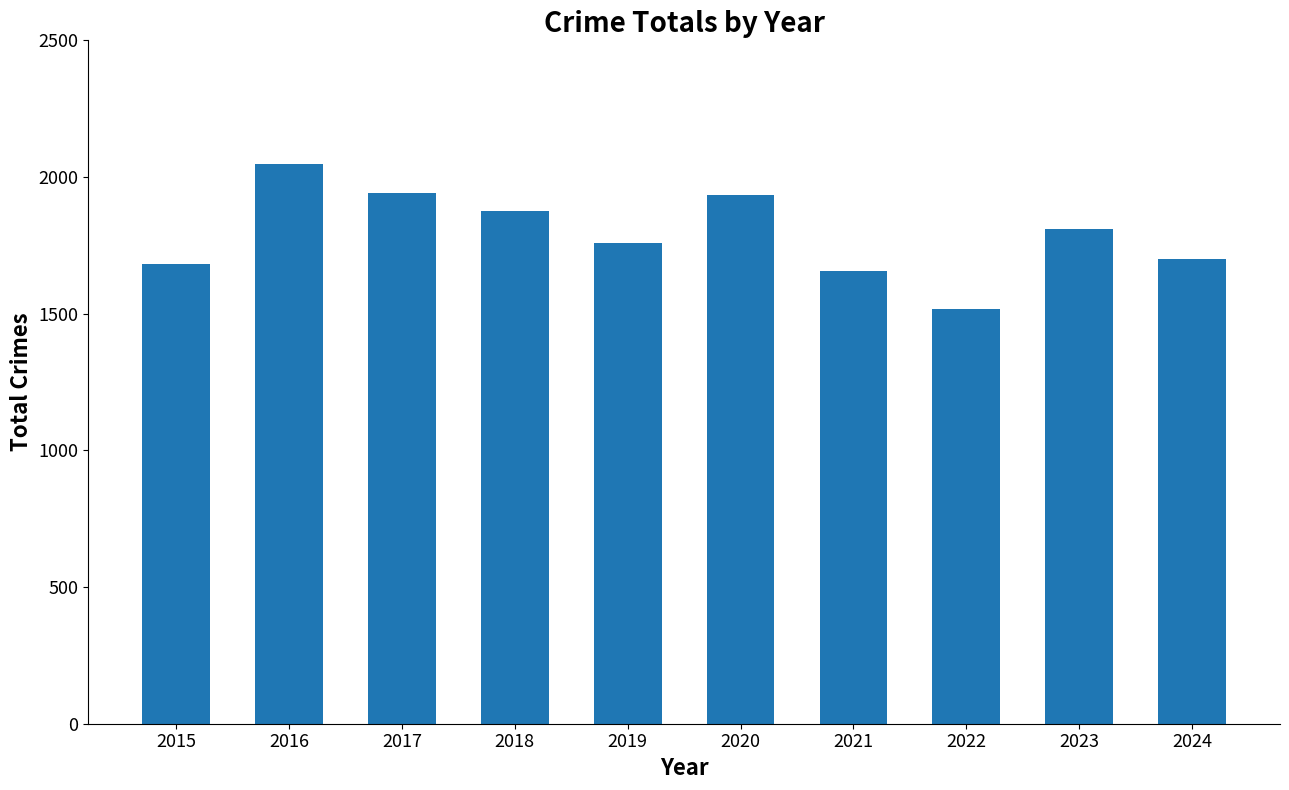

Count the number of categories in the chart.

10